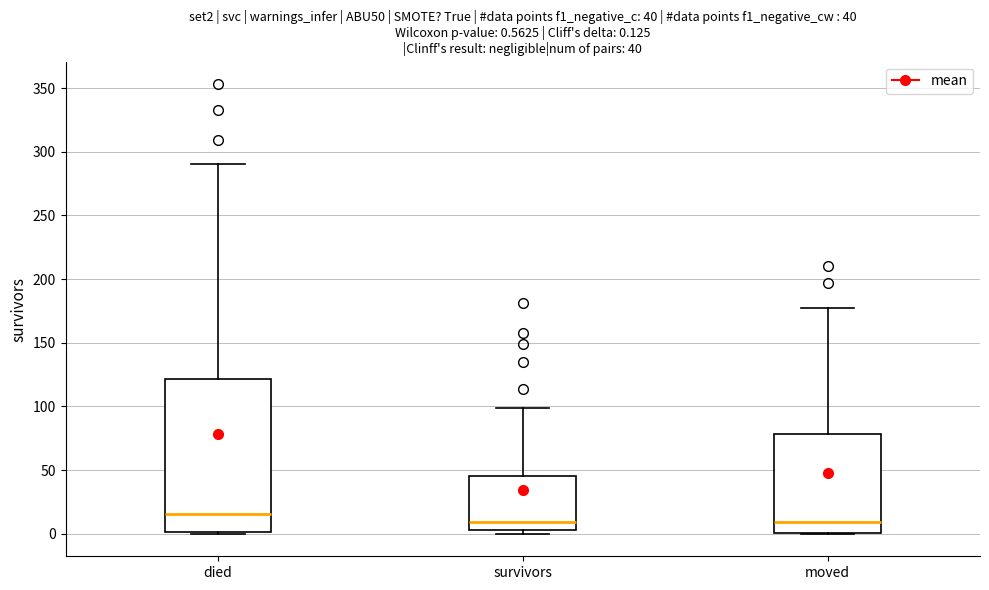

Which box is the tallest, from its lower edge to its upper edge?

died